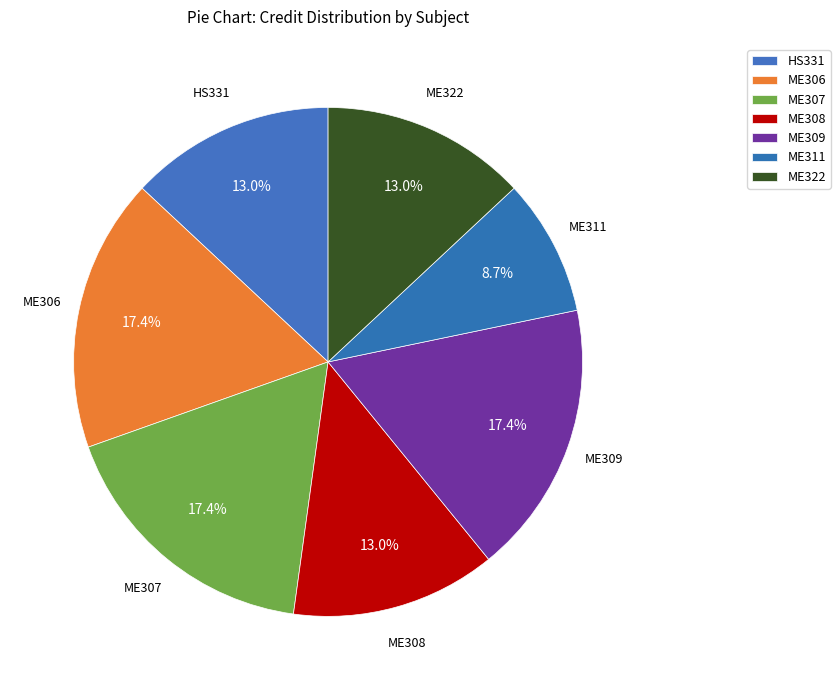

Is it true that ME322 is 13% of the pie?

True